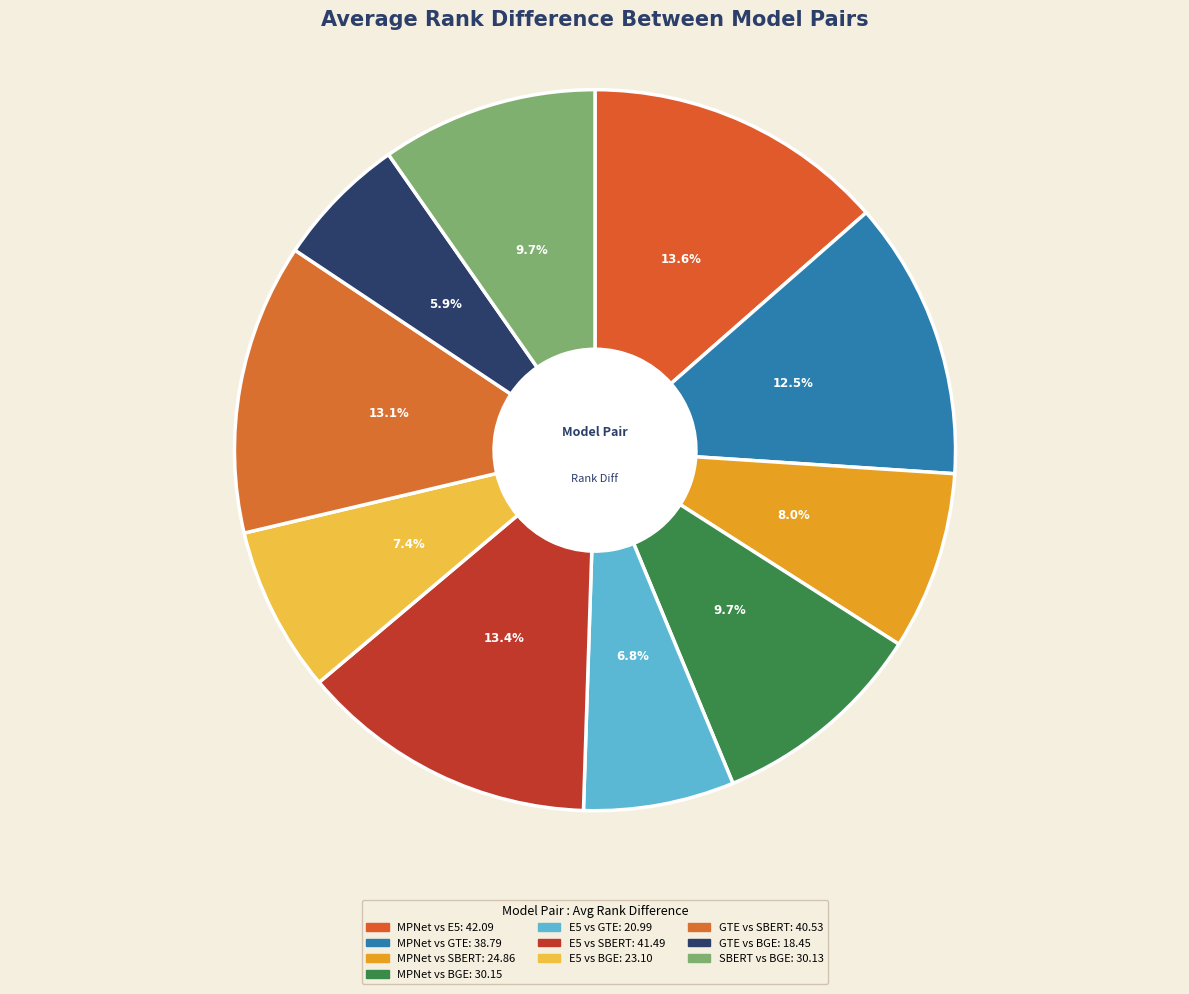

Combined, what portion of the pie is GTE vs SBERT and MPNet vs GTE?

25.5%